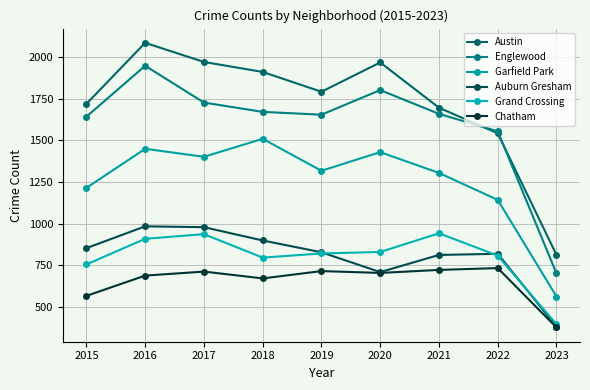

Where is Austin nearest to the value 1448?

2022